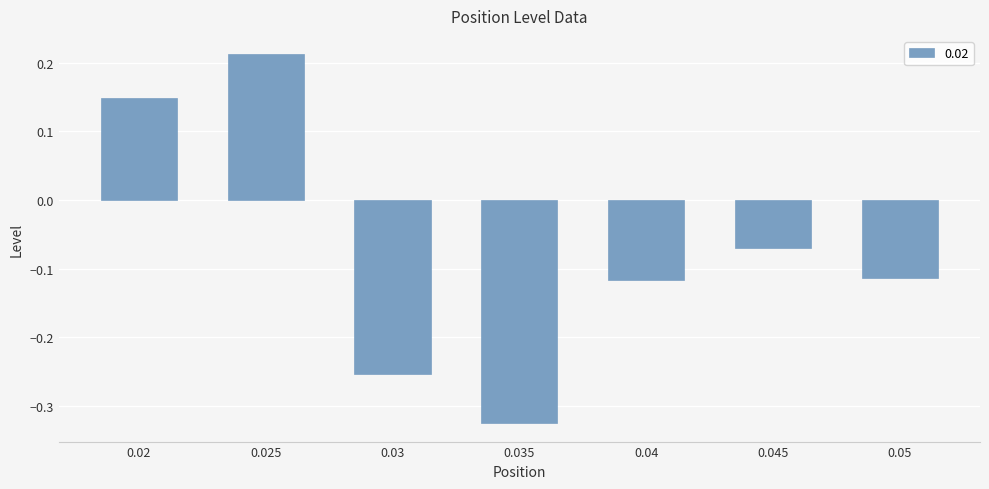

What is the difference between the second highest and second lowest values?

0.4